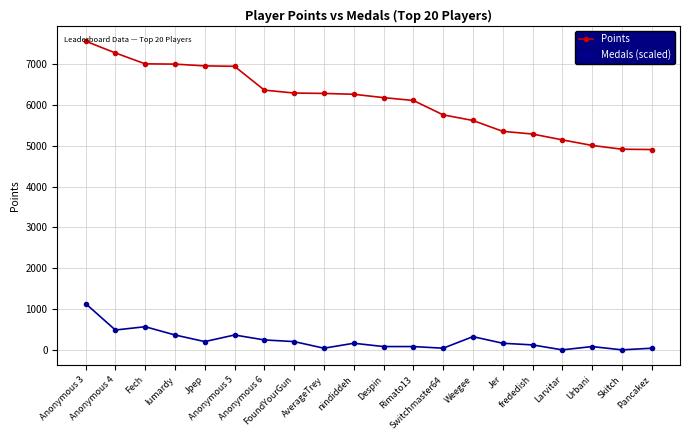

What is the average value of the Medals (scaled) series?

235.1